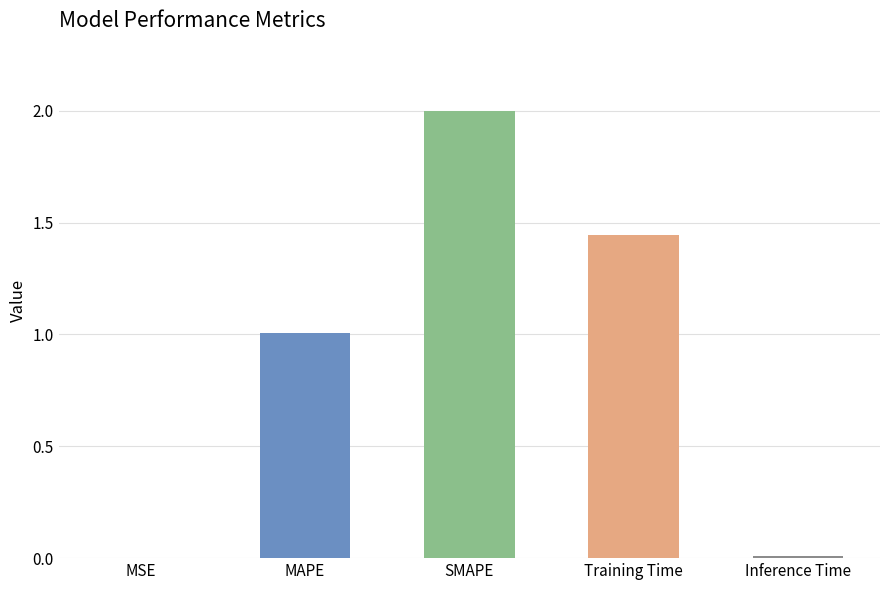

The value at MSE is 0.0. True or false?

True